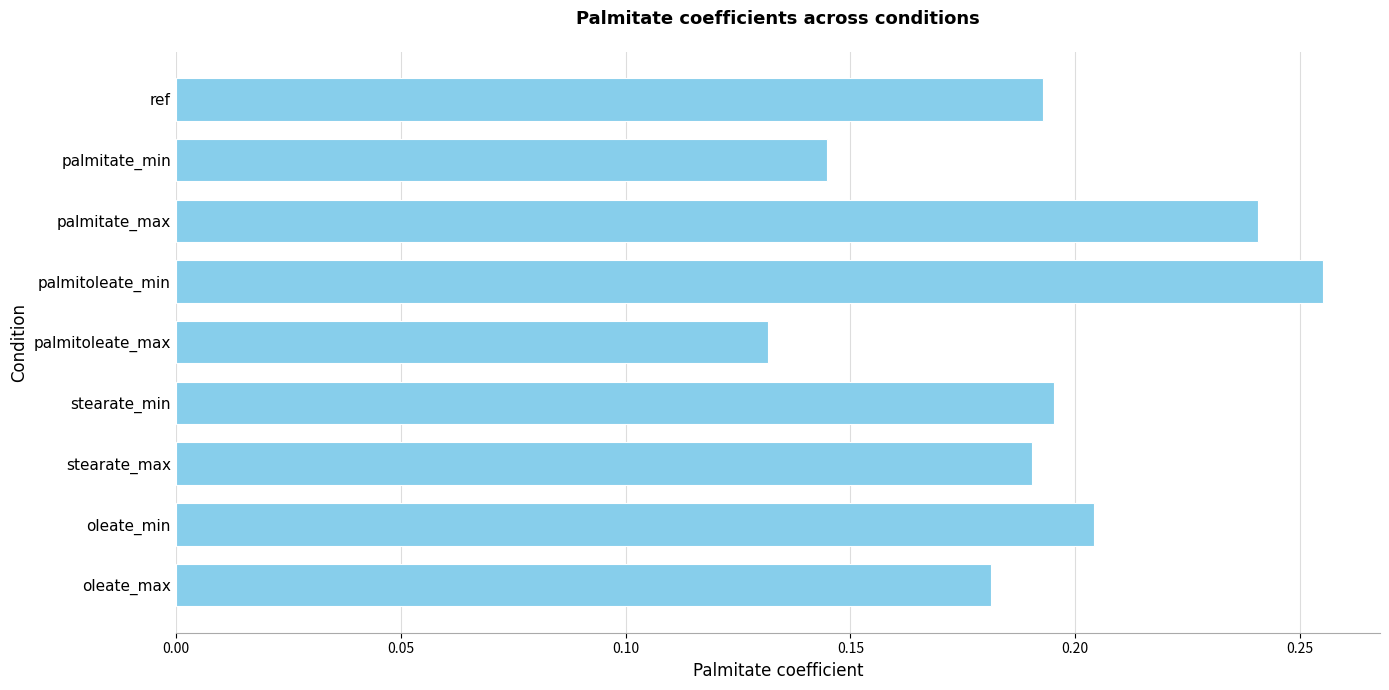

At which label is the value closest to 0?

palmitoleate_max